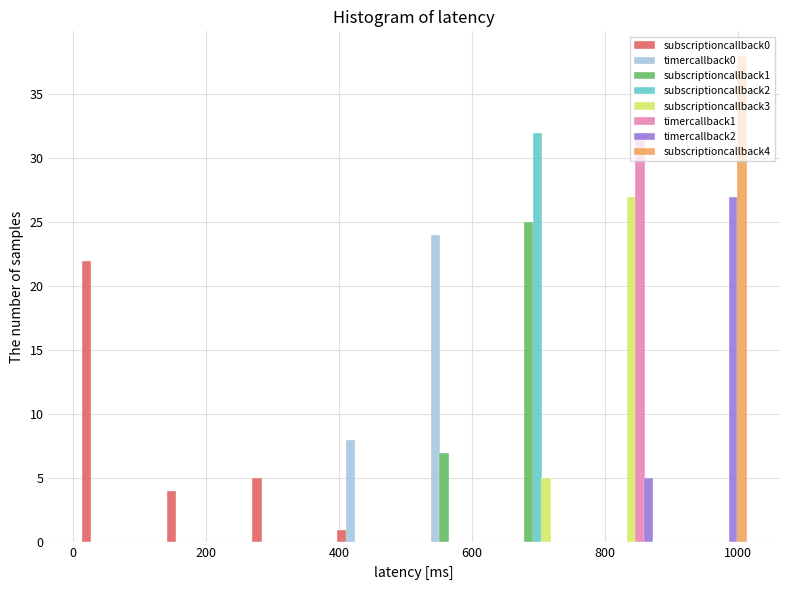

Reading left to right, transcribe this chart: for each range on the x-axis, give the height of each series' bar. Neither the bar edges nor the heights are printed on the chart, so give them approximately, as read against the axes.

0 to 120: subscriptioncallback0=22	timercallback0=0	subscriptioncallback1=0	subscriptioncallback2=0	subscriptioncallback3=0	timercallback1=0	timercallback2=0	subscriptioncallback4=0
120 to 260: subscriptioncallback0=4	timercallback0=0	subscriptioncallback1=0	subscriptioncallback2=0	subscriptioncallback3=0	timercallback1=0	timercallback2=0	subscriptioncallback4=0
260 to 380: subscriptioncallback0=5	timercallback0=0	subscriptioncallback1=0	subscriptioncallback2=0	subscriptioncallback3=0	timercallback1=0	timercallback2=0	subscriptioncallback4=0
380 to 520: subscriptioncallback0=1	timercallback0=8	subscriptioncallback1=0	subscriptioncallback2=0	subscriptioncallback3=0	timercallback1=0	timercallback2=0	subscriptioncallback4=0
520 to 640: subscriptioncallback0=0	timercallback0=24	subscriptioncallback1=7	subscriptioncallback2=0	subscriptioncallback3=0	timercallback1=0	timercallback2=0	subscriptioncallback4=0
640 to 760: subscriptioncallback0=0	timercallback0=0	subscriptioncallback1=25	subscriptioncallback2=32	subscriptioncallback3=5	timercallback1=0	timercallback2=0	subscriptioncallback4=0
760 to 900: subscriptioncallback0=0	timercallback0=0	subscriptioncallback1=0	subscriptioncallback2=0	subscriptioncallback3=27	timercallback1=32	timercallback2=5	subscriptioncallback4=0
900 to 1020: subscriptioncallback0=0	timercallback0=0	subscriptioncallback1=0	subscriptioncallback2=0	subscriptioncallback3=0	timercallback1=0	timercallback2=27	subscriptioncallback4=38